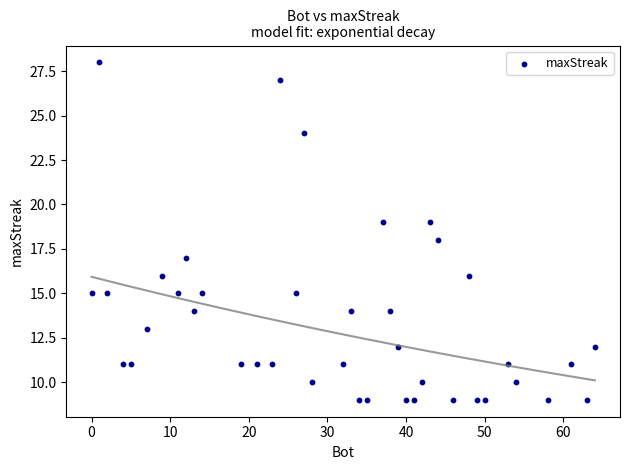

What is the range of X values (max minus min)?

64